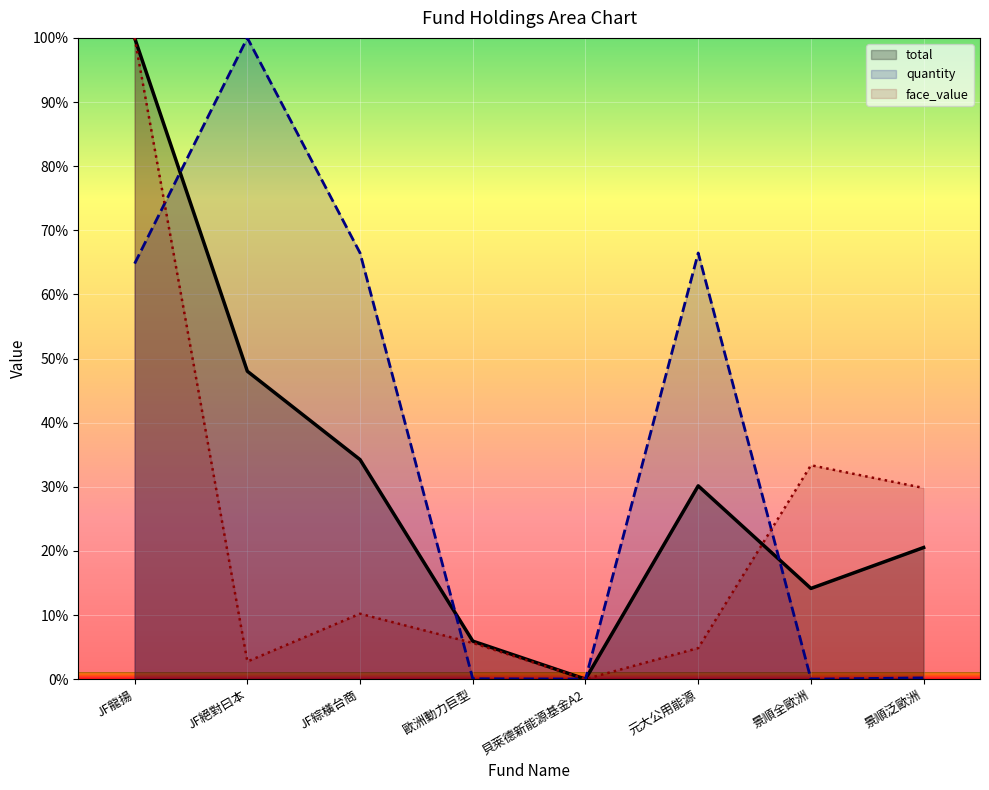

In face_value (line), how many points are higher than both neighbors (excluding endpoints)?

2